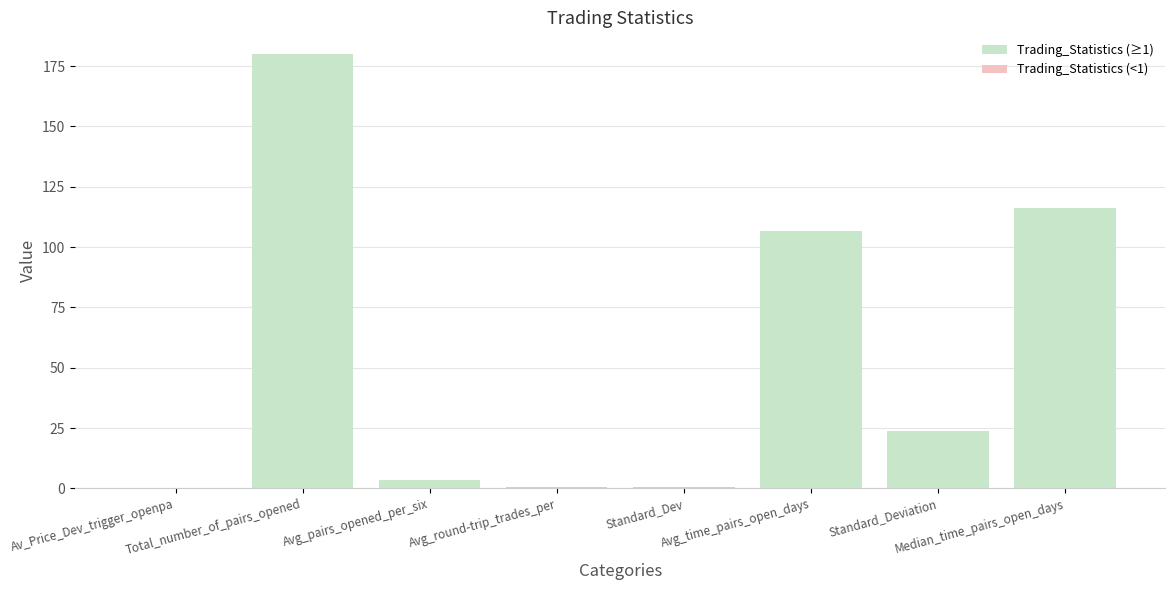

What is the sum of all values?

431.5